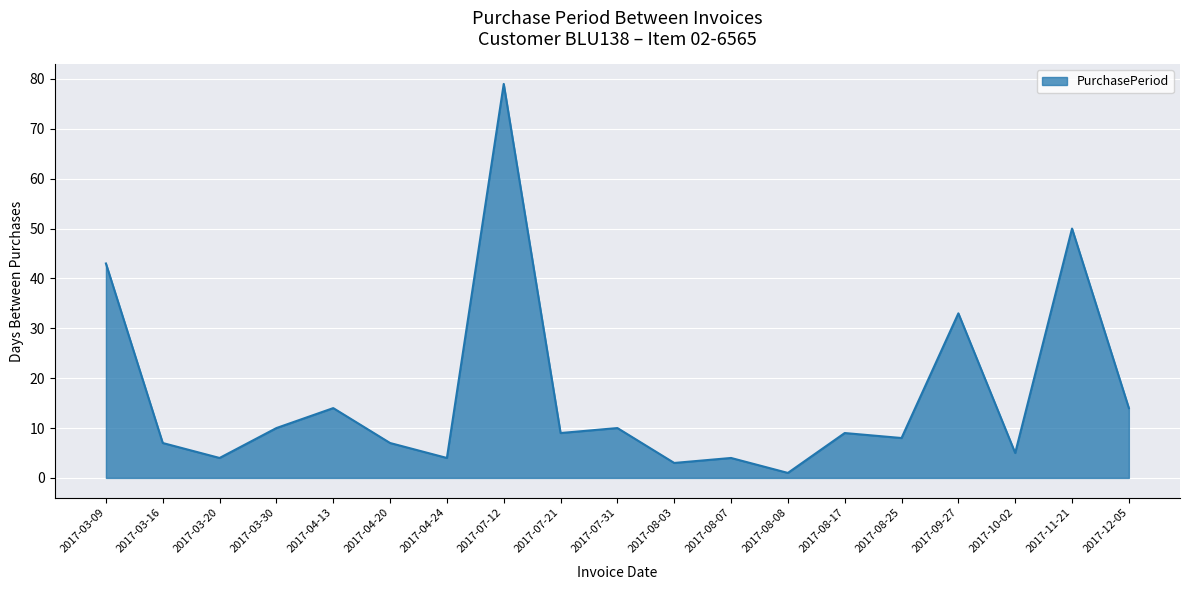

Does the chart have visible grid lines?

Yes